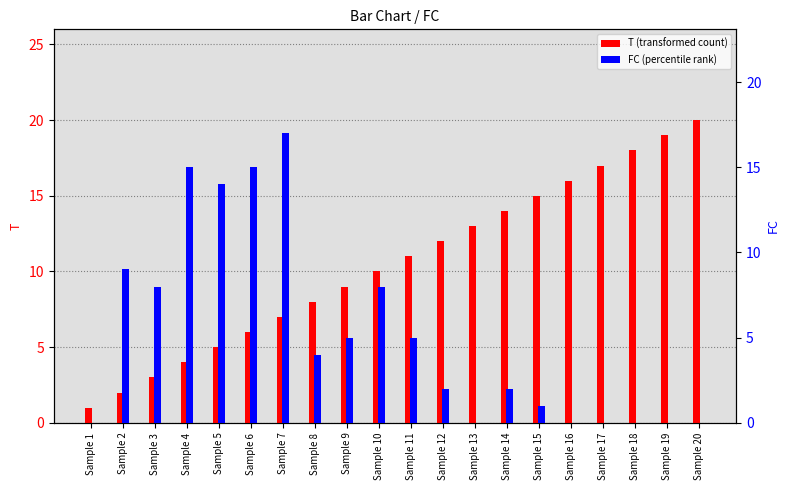

The T (transformed count) series shows 6 at Sample 6. True or false?

True